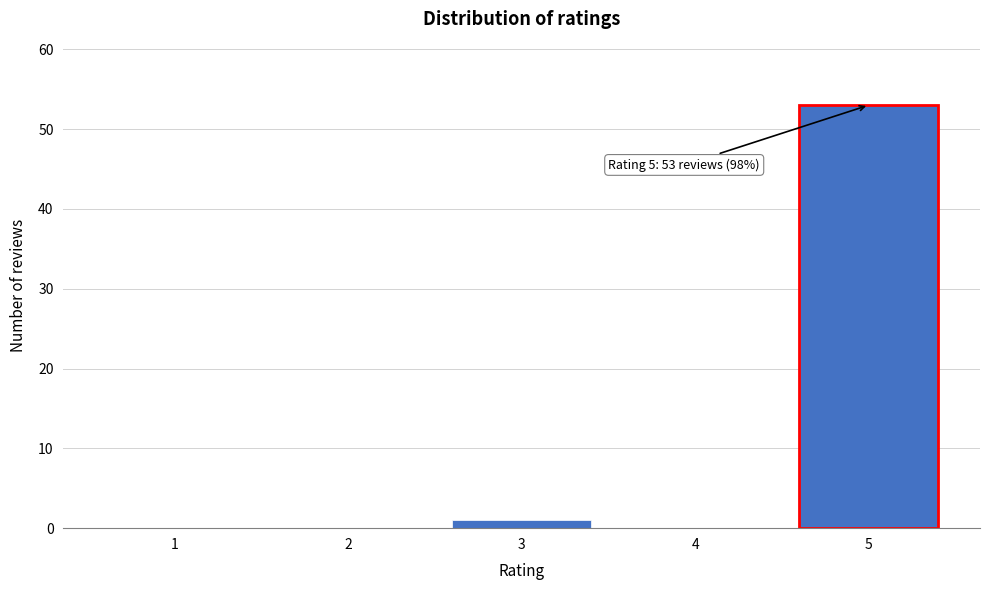

Reading right to left, extract all data points from this chart.

5=53	4=0	3=1	2=0	1=0